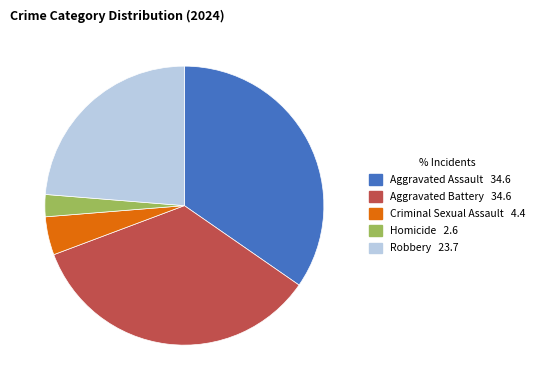

Does any single category account for the majority?

No